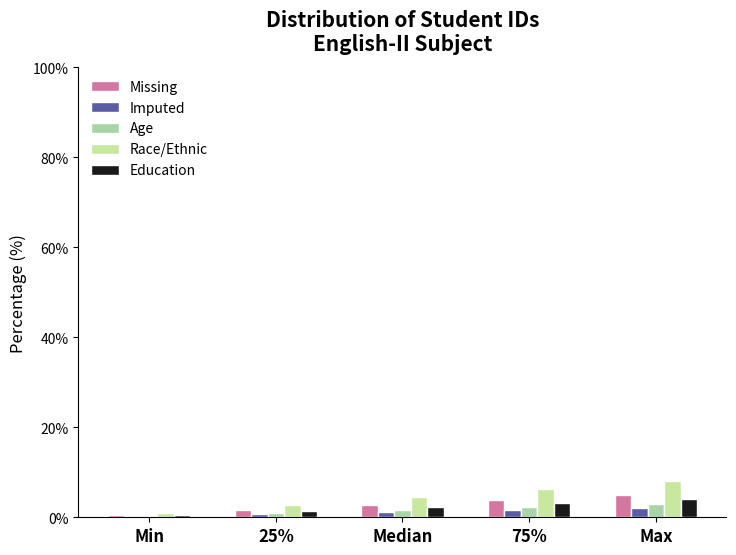

Count the number of data series in this chart.

5